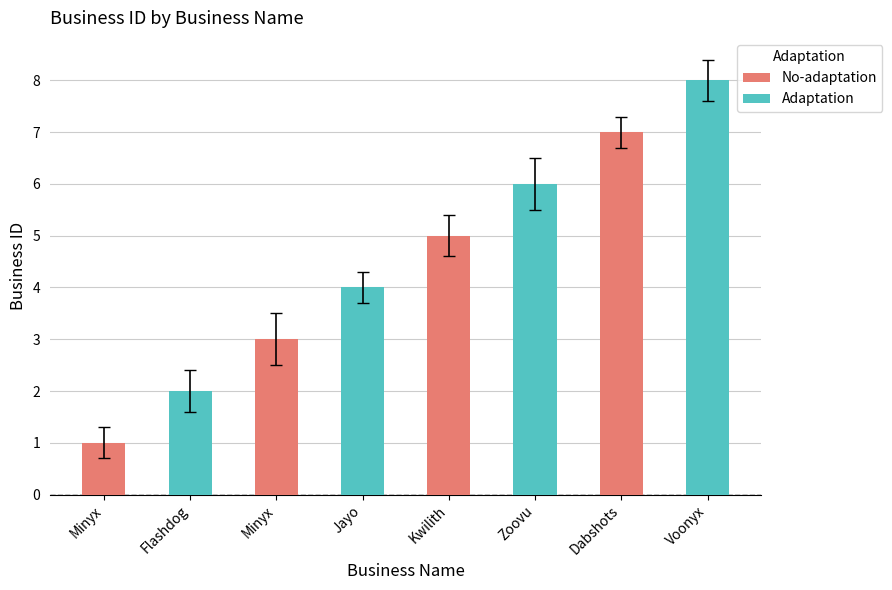

What is the sum of all Adaptation values?

20